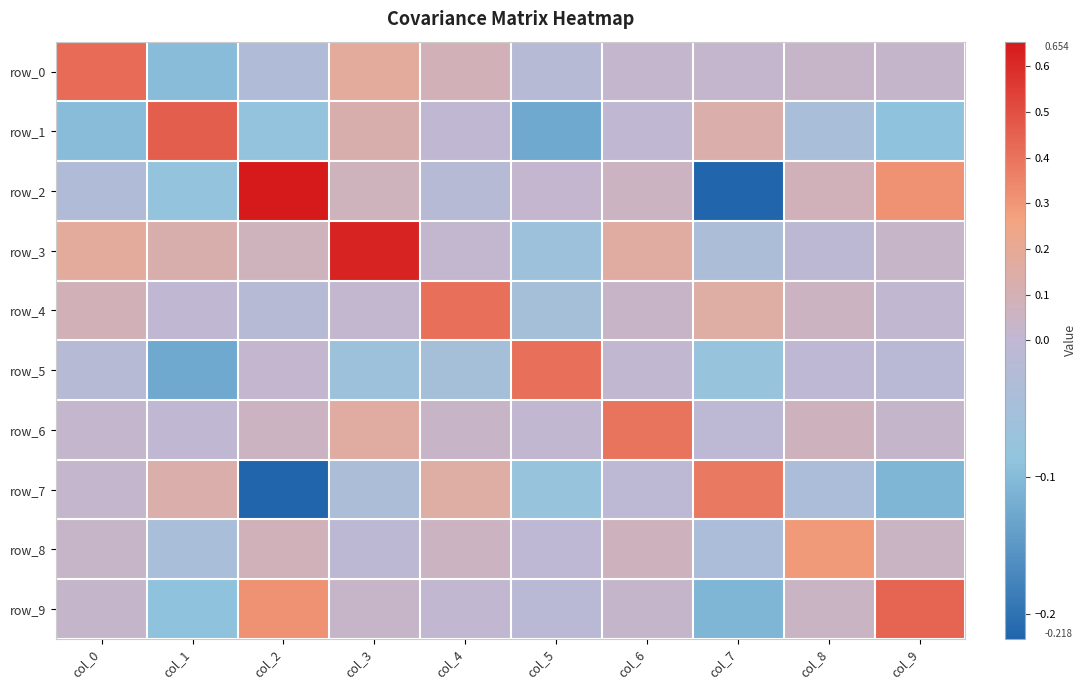

How many values in the row_1 series exceed 0?

5